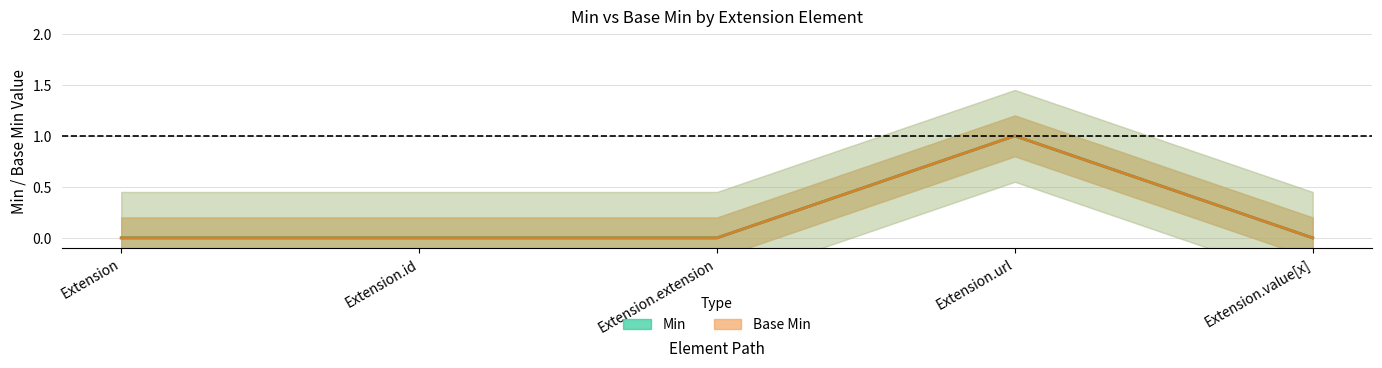

How many positive values does the Min series have?

1